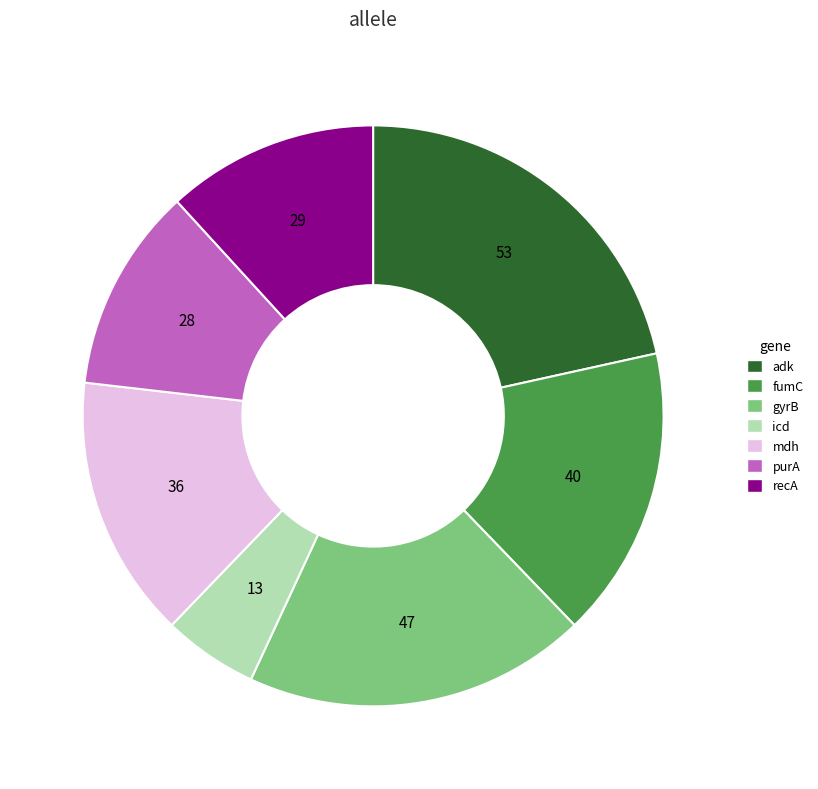

The icd slice represents 5% of the pie. True or false?

True